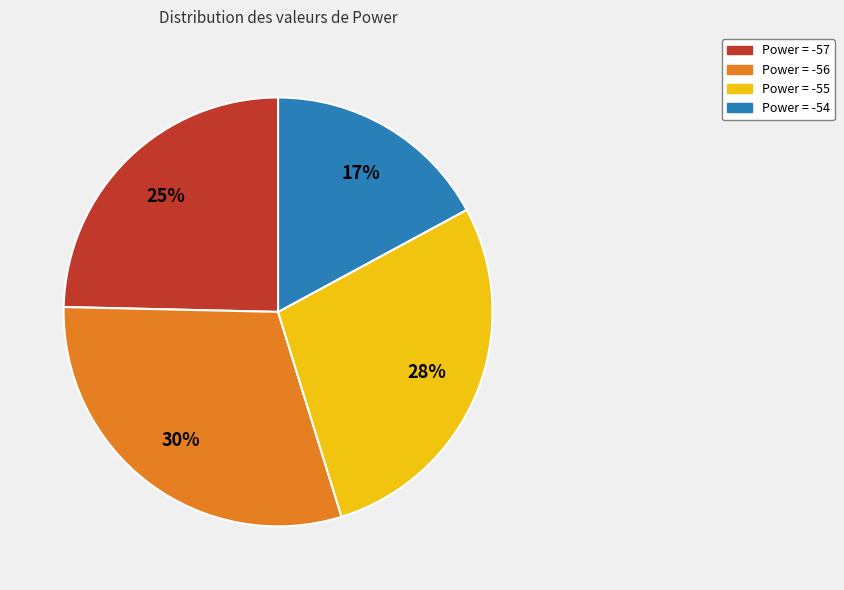

Do Power = -54 and Power = -55 together represent more than half of the pie?

No